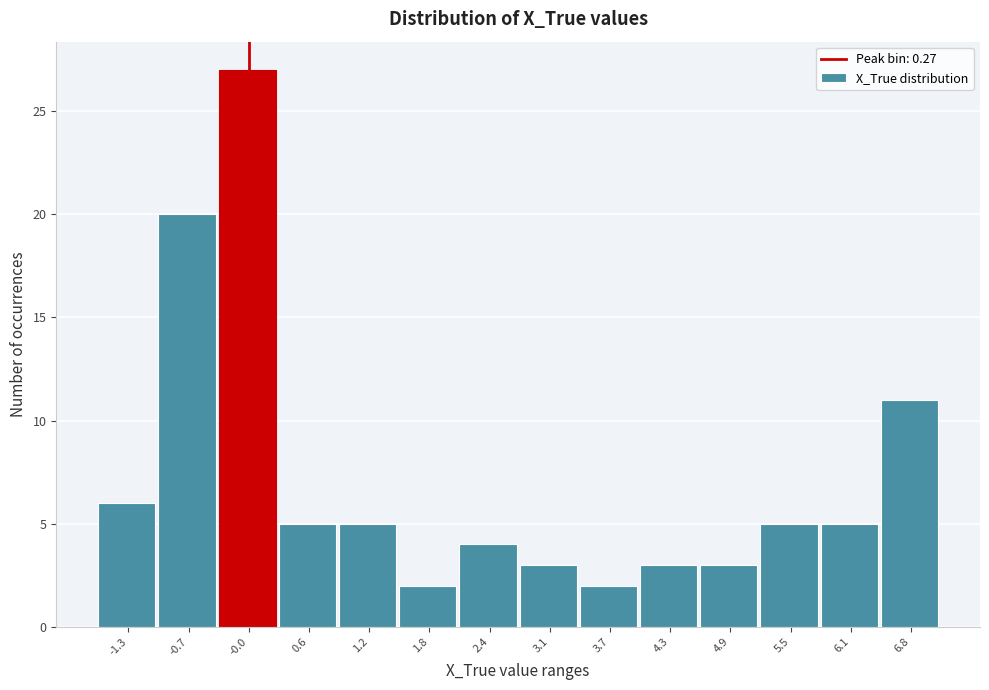

Reading right to left, list all the values displayed in this chart.

11	5	5	3	3	2	3	4	2	5	5	27	20	6